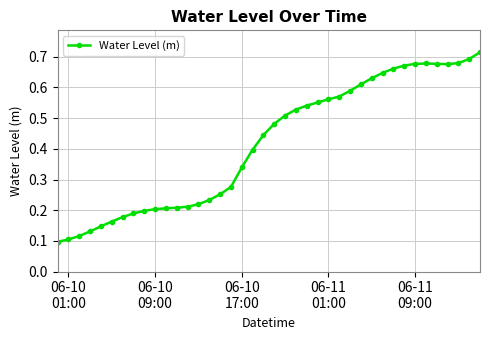

Count the values in the range 0 to 1.

40